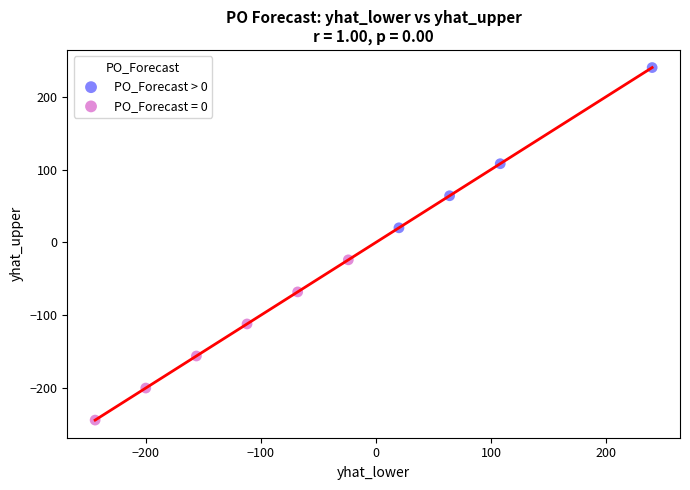

Which series contains the lowest Y value?

PO_Forecast = 0